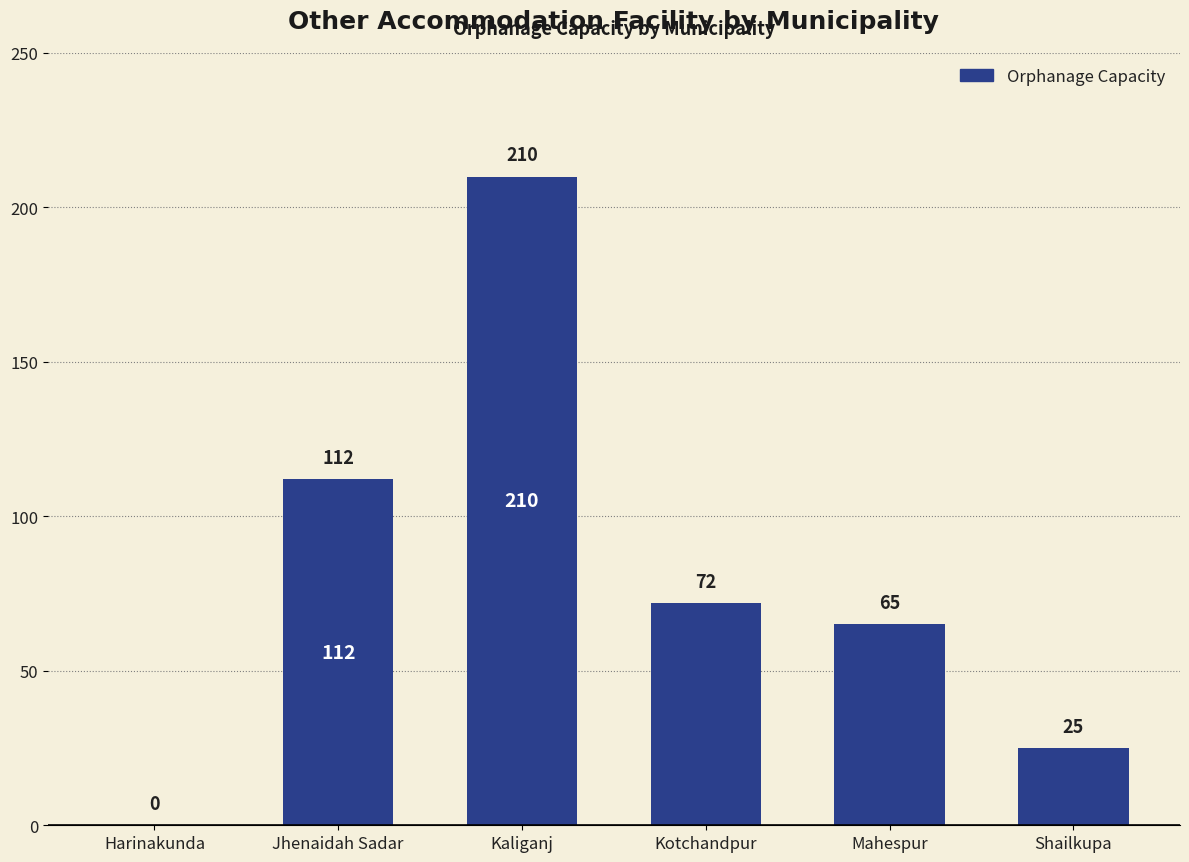

What is the greatest value displayed?

210